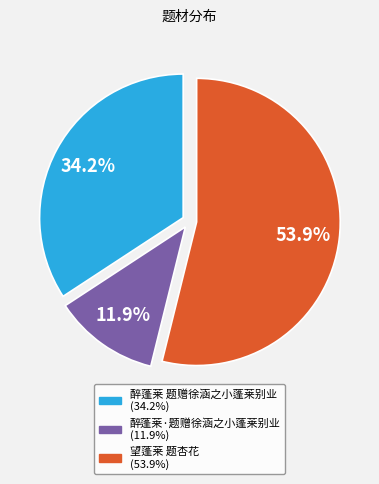

To the nearest percent, what is the difference between the largest and smallest slice percentages?

42%